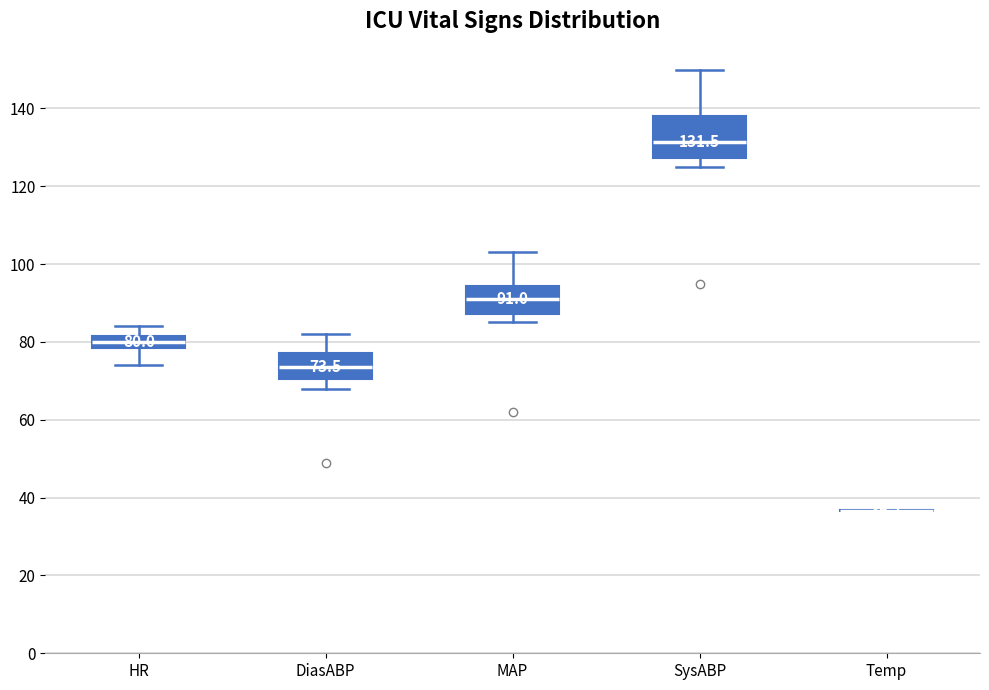

Which box is the tallest, from its lower edge to its upper edge?

SysABP